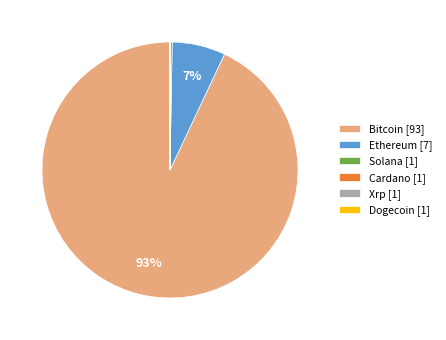

To the nearest percent, what is the difference between the largest and smallest slice percentages?

93%